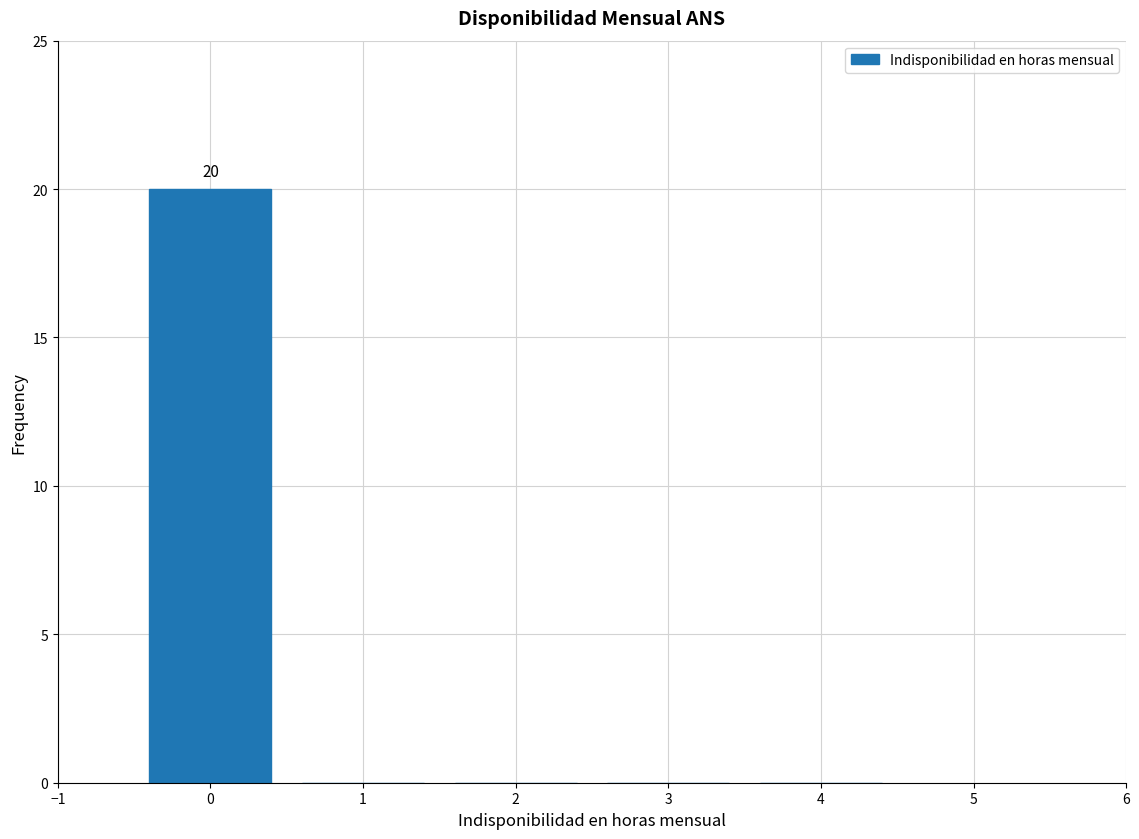

Over which range of the x-axis is the bar tallest?

-0.5 to 0.5